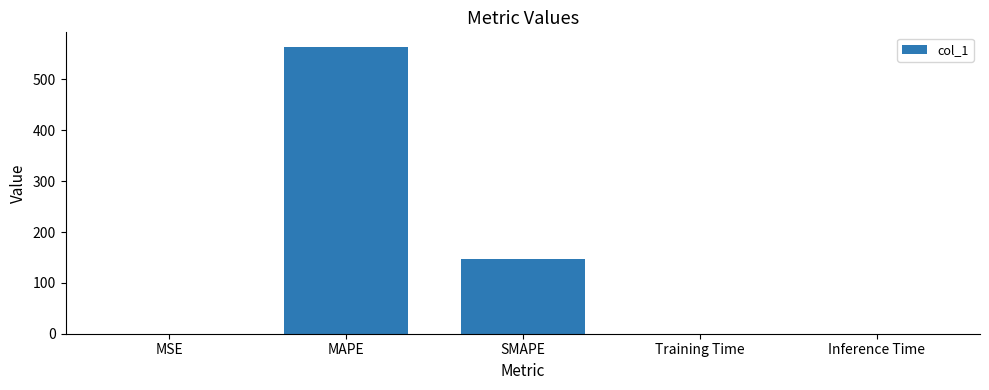

Which label corresponds to the largest value in the chart?

MAPE